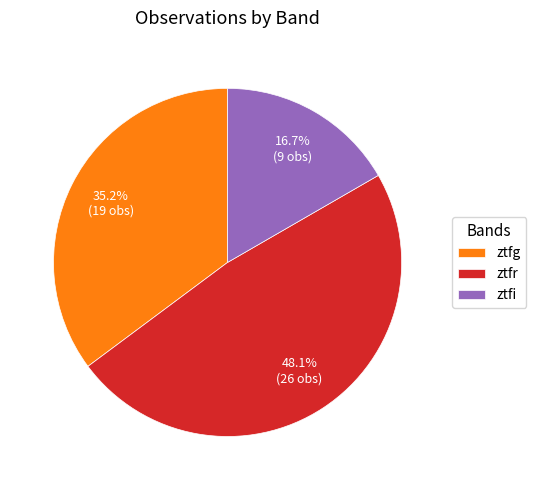

Combined, what portion of the pie is ztfr and ztfi?

64.8%